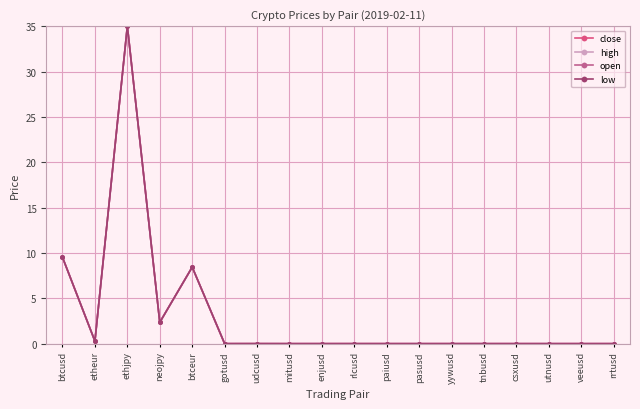

How many lines are shown in the chart?

4